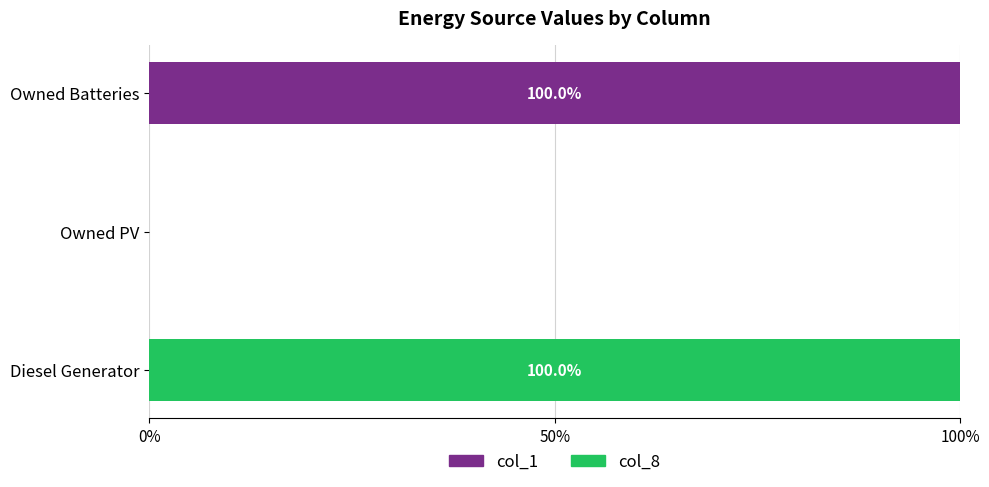

What is the sum of all col_1 values?

100